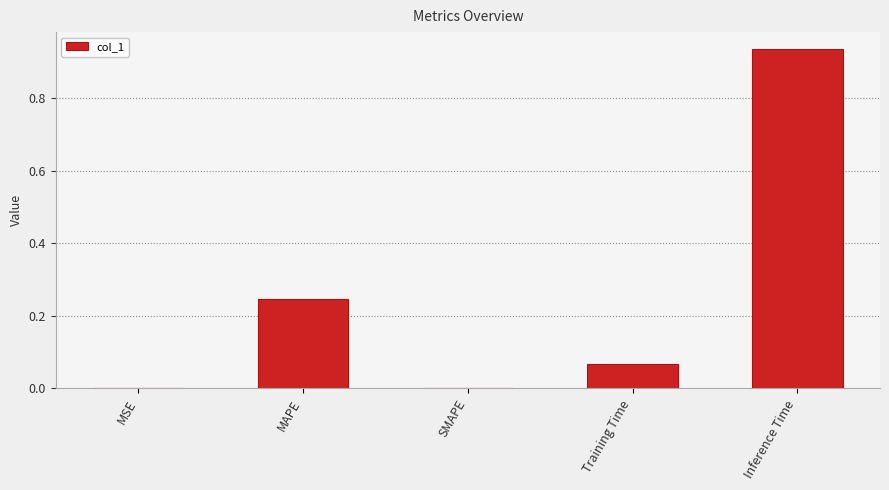

The chart shows a value of 0.3 at Inference Time. True or false?

False